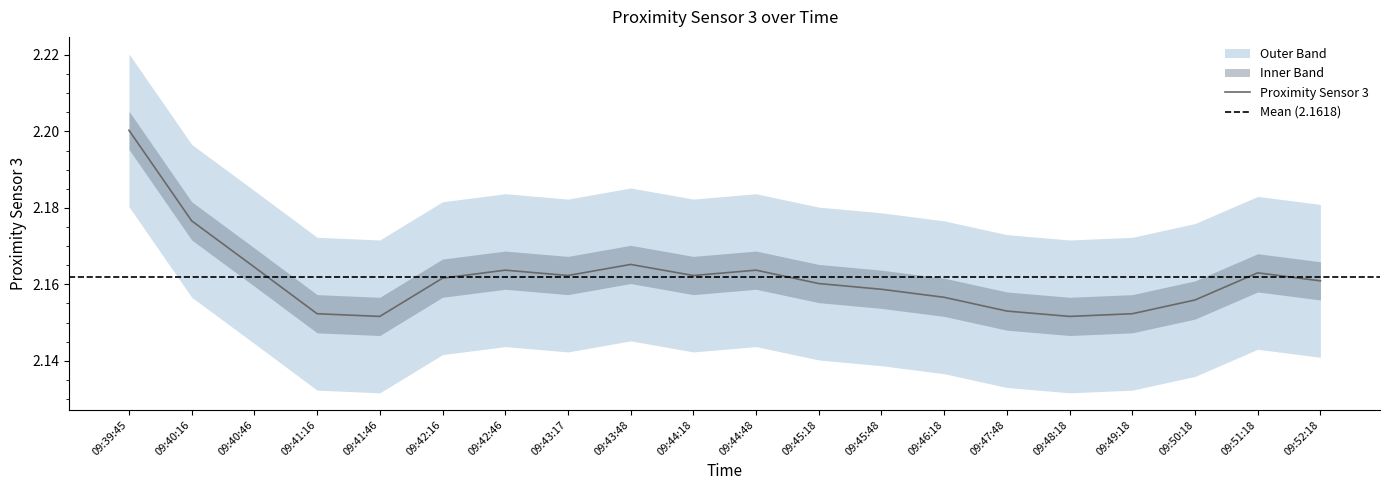

Does the chart have visible grid lines?

No